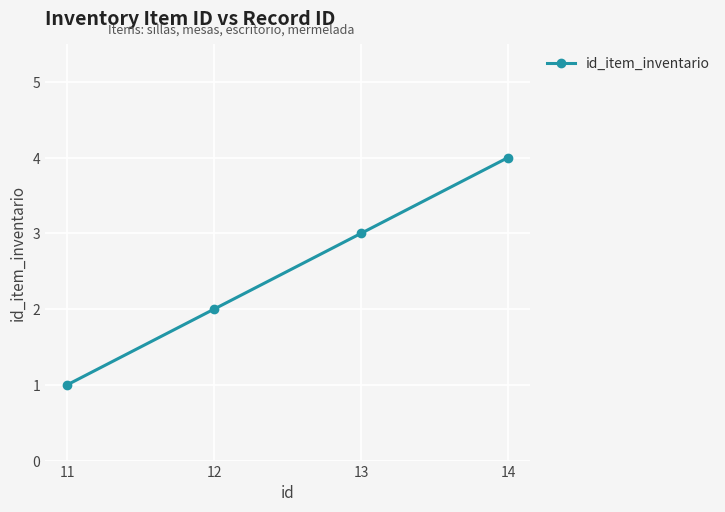

Approximately how many times larger is the value at 11 compared to 12?

0.5